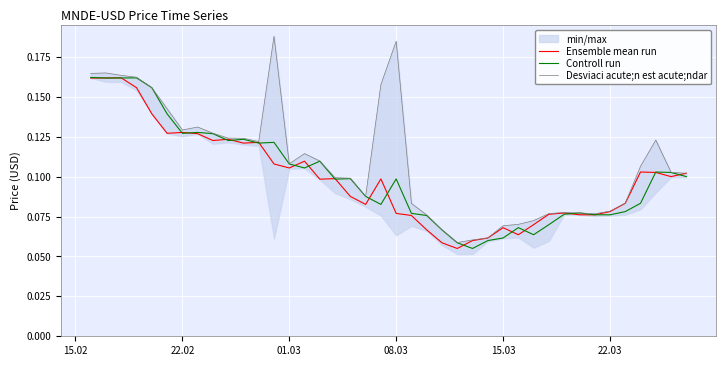

Read the Controll run value at 22.02.

0.1